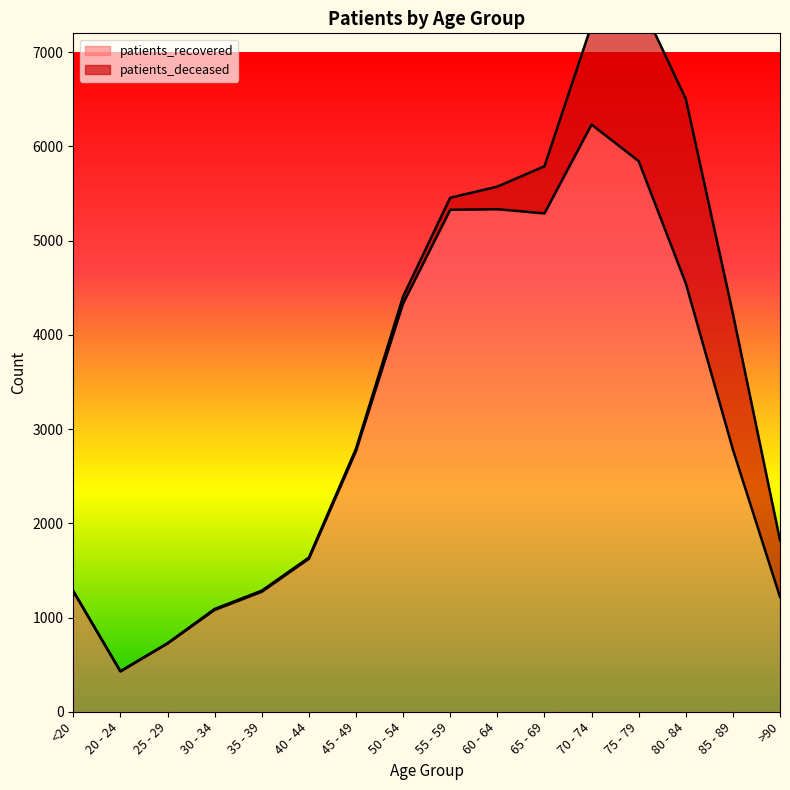

What is the greatest value displayed?

6232